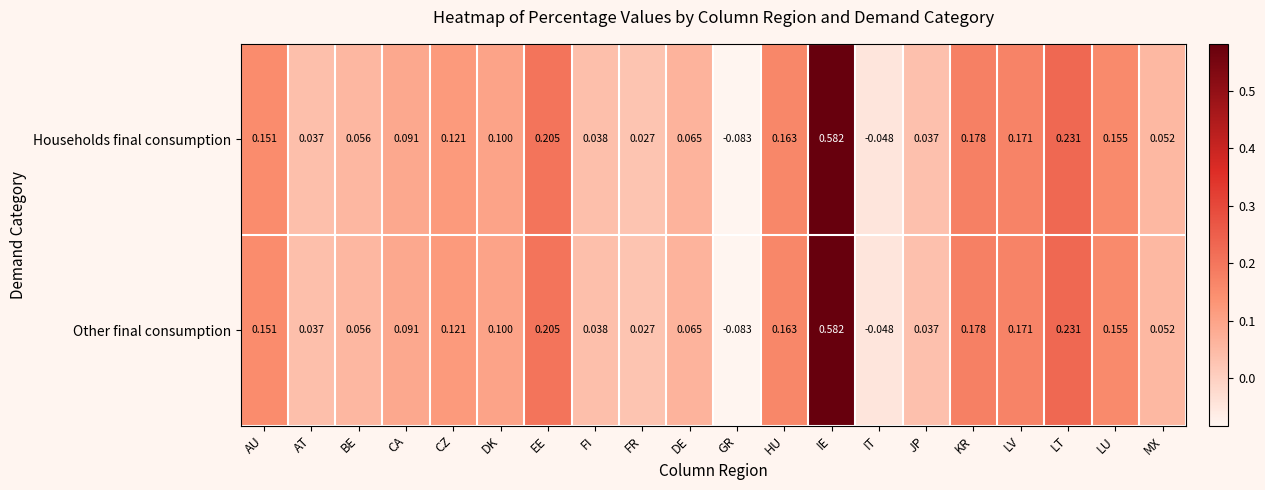

At which label is Households final consumption closest to 0?

FR